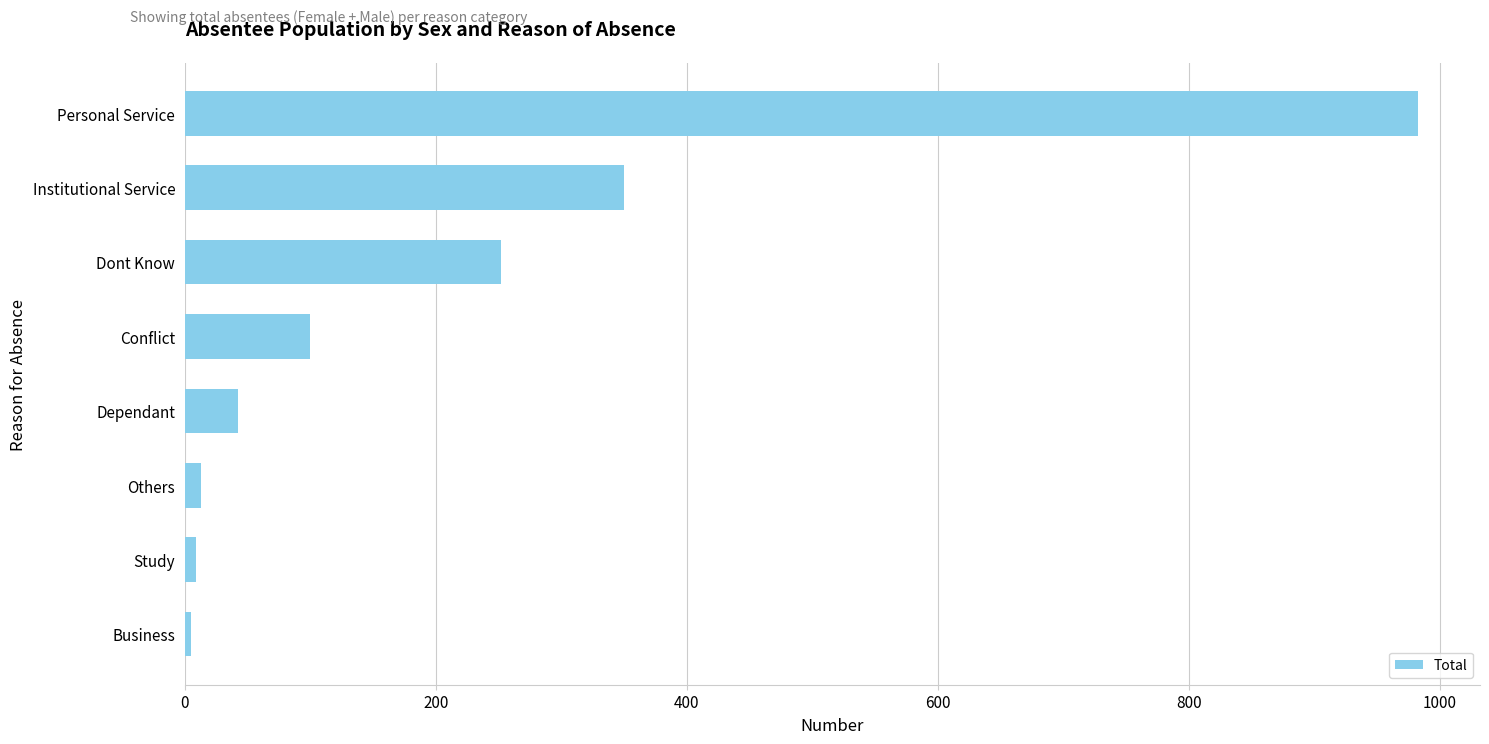

The chart shows a value of 42 at Dependant. True or false?

True